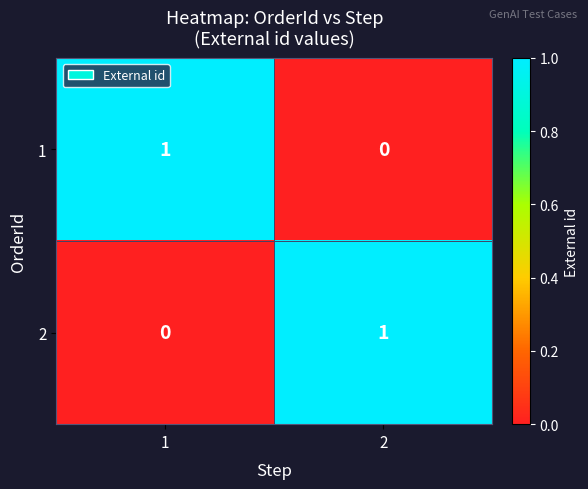

Is it true that 1 equals 0 at 2?

True